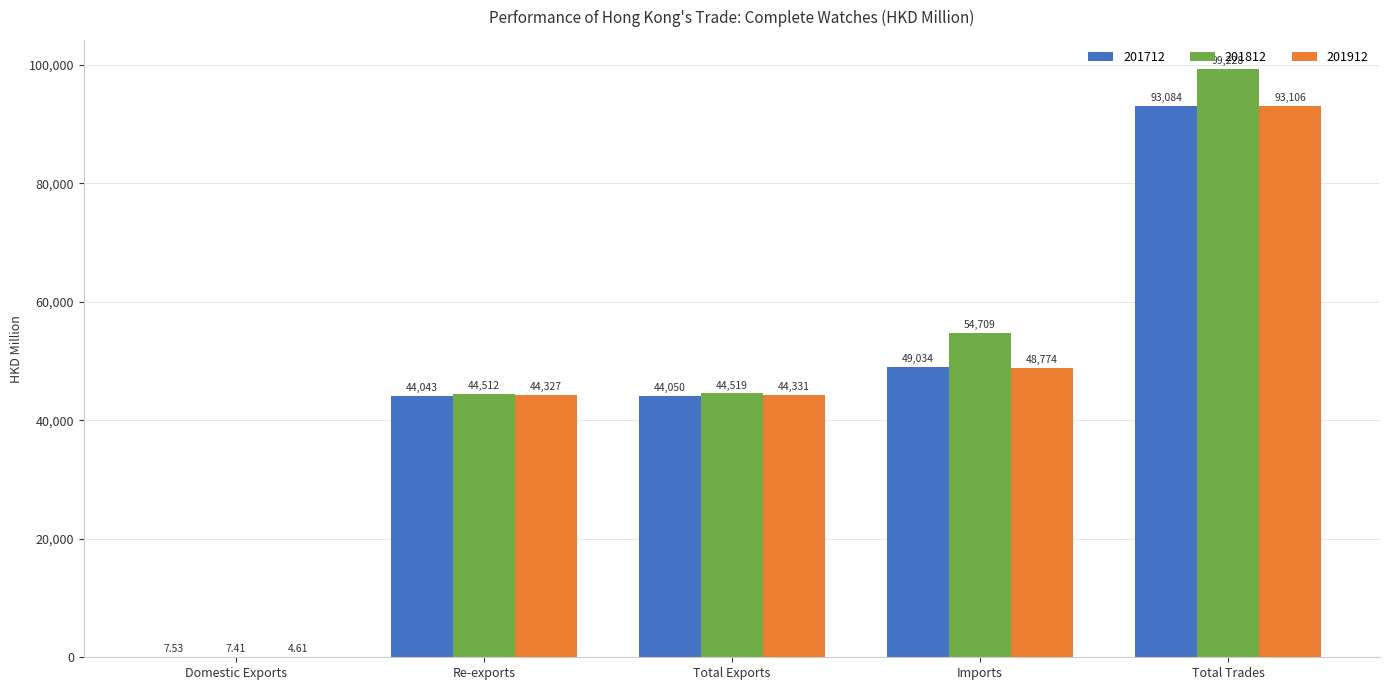

Is the value of 201812 at Total Exports greater than the value of 201712 at Total Trades?

No